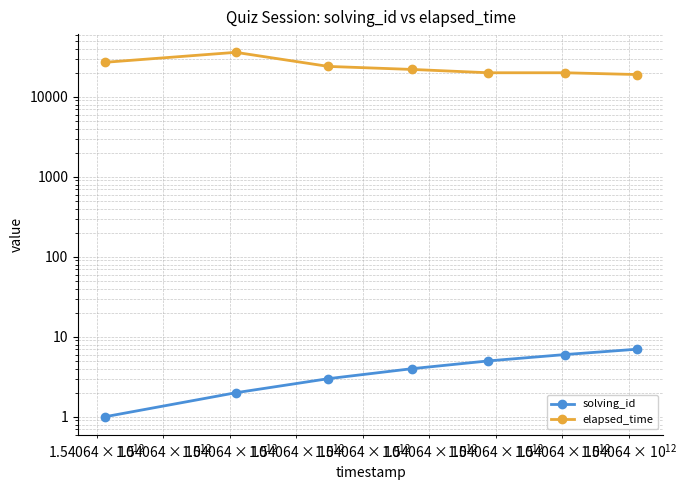

Reading right to left, what are all the values shown in this chart?

solving_id: 7	6	5	4	3	2	1
elapsed_time: 19000	20000	20000	22000	24000	36000	27000